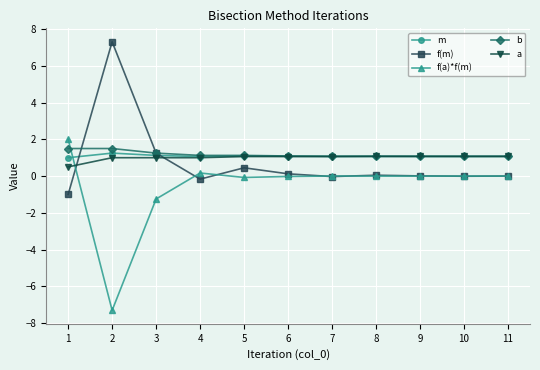

What is the total value across all series at 2?

3.8